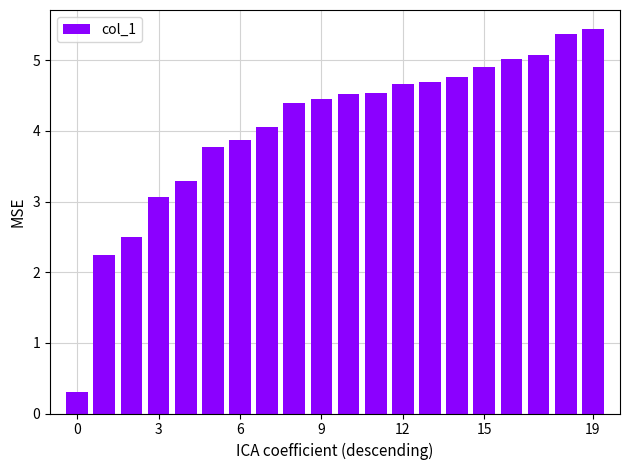

Reading left to right, extract all data points from this chart.

0.3	2.2	2.5	3.1	3.3	3.8	3.9	4.1	4.4	4.5	4.5	4.5	4.7	4.7	4.8	4.9	5.0	5.1	5.4	5.4